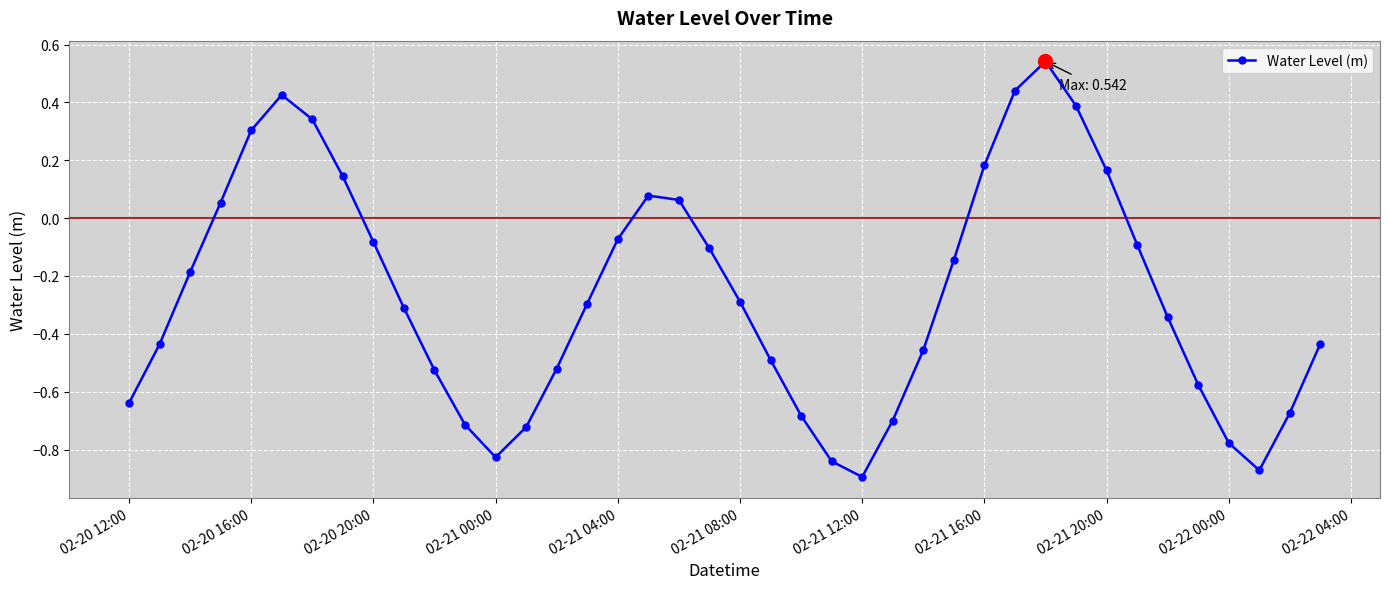

True or false: there are more than 0 points higher than both neighbors.

True